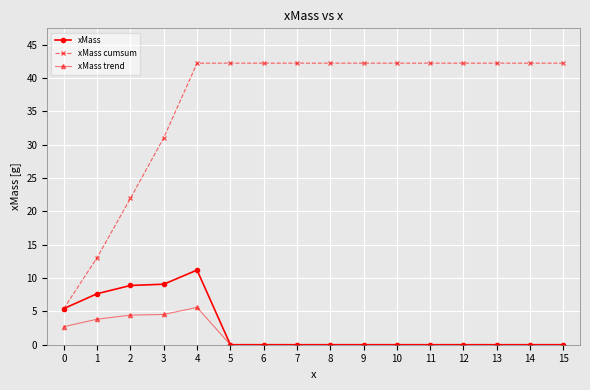

Which series has the widest spread of values?

xMass cumsum